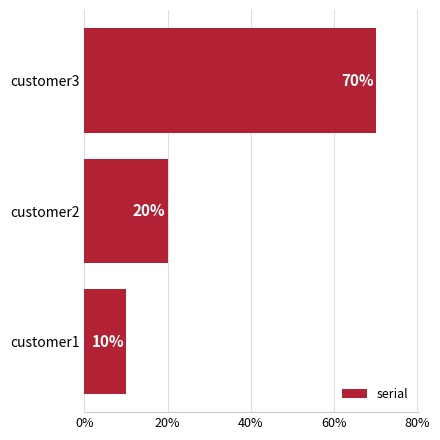

How many series are shown in this chart?

1